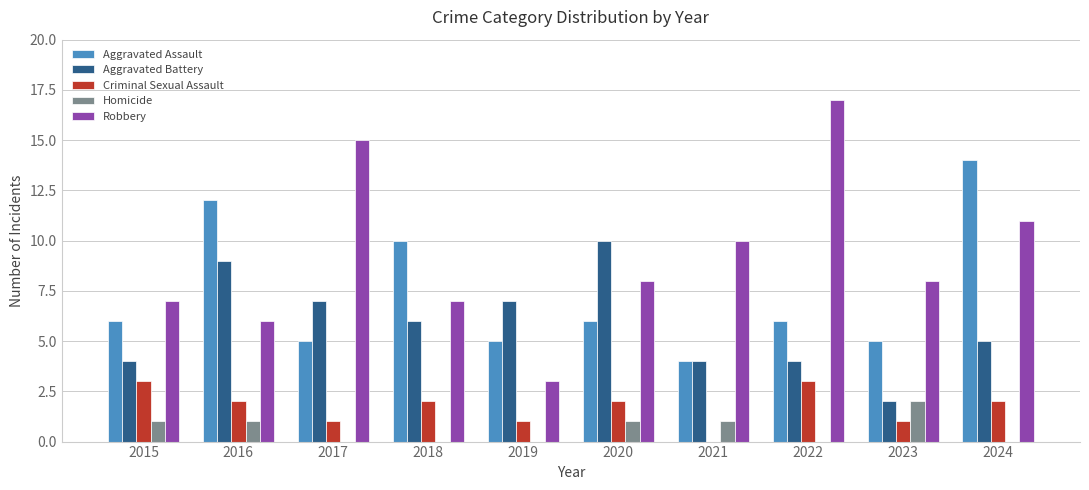

What are all the series names shown in the legend?

Aggravated Assault, Aggravated Battery, Criminal Sexual Assault, Homicide, Robbery